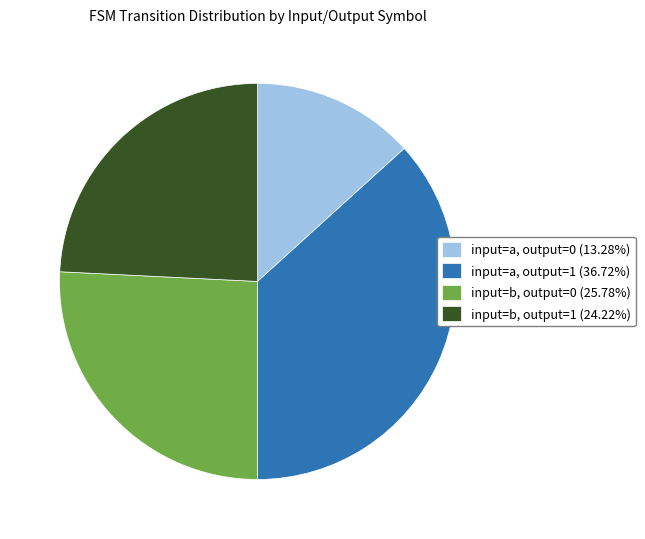

True or false: input=a, output=0 accounts for 4% of the total.

False